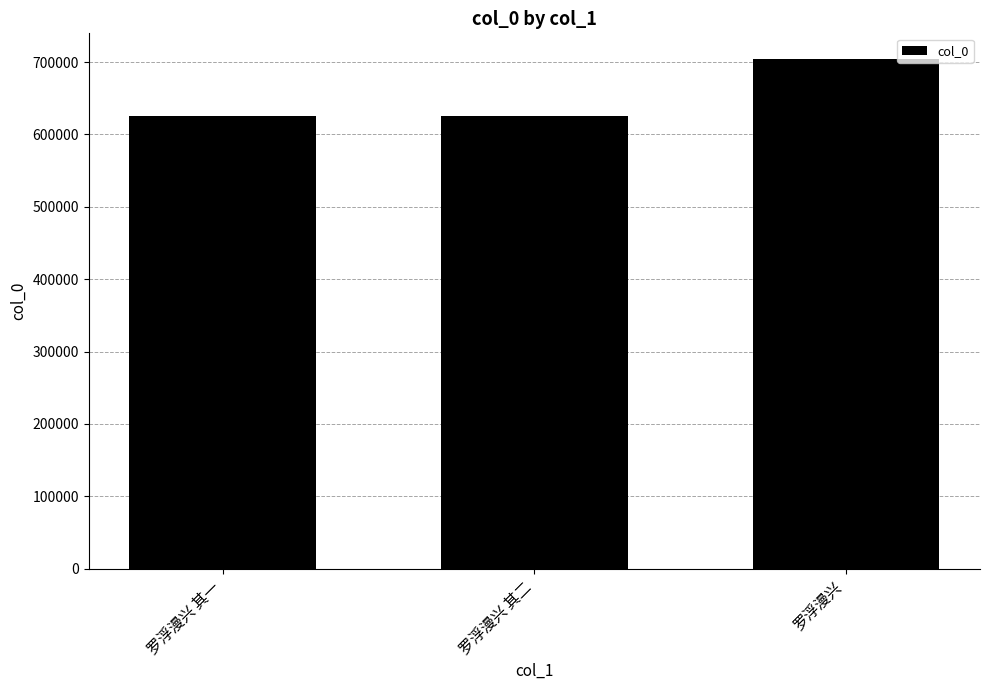

What is the average value?

652225